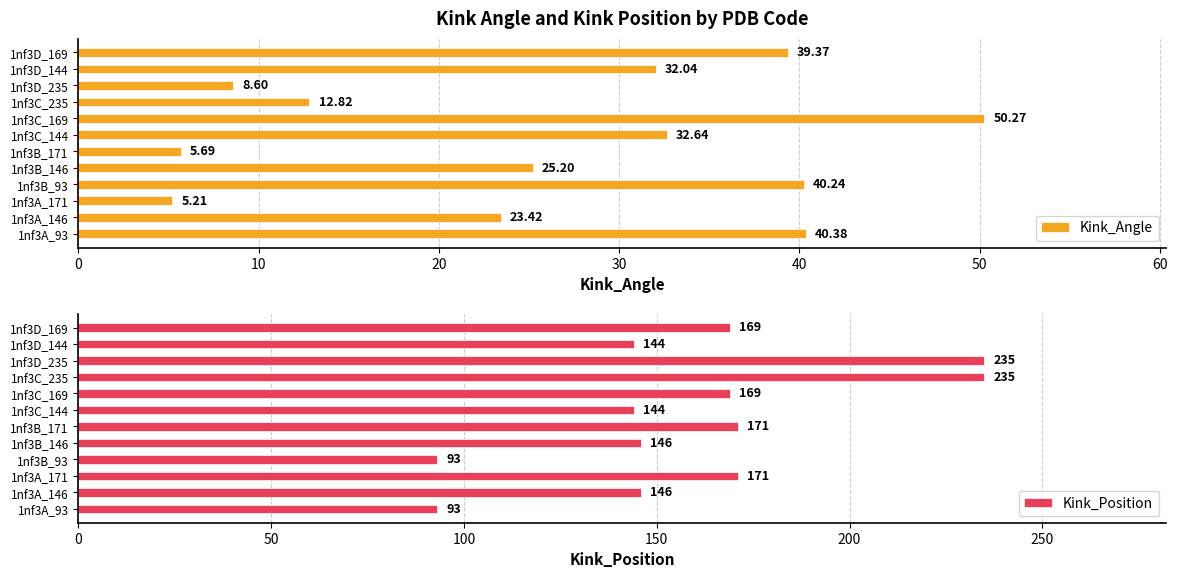

The value of Kink_Angle at 1nf3A_93 is 40.4. True or false?

True